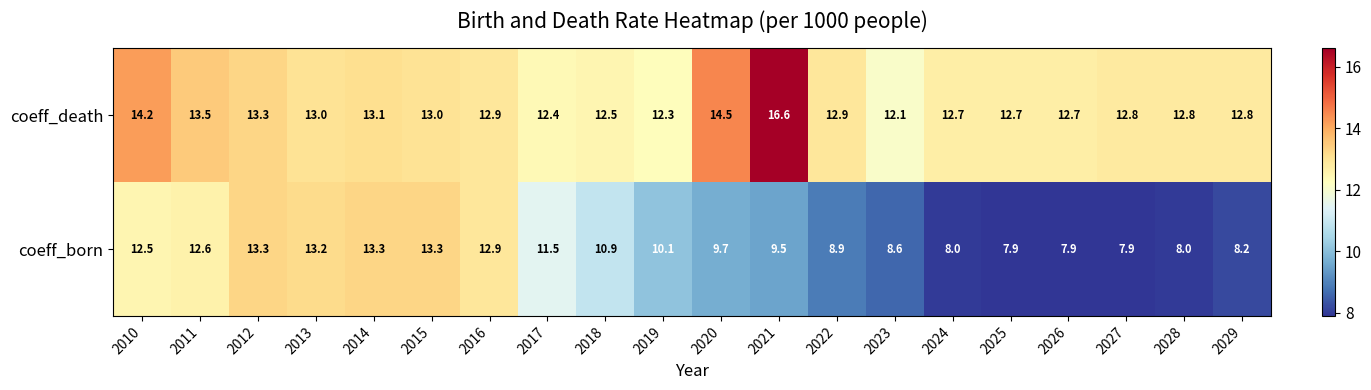

What is the minimum value shown in the chart?

7.9